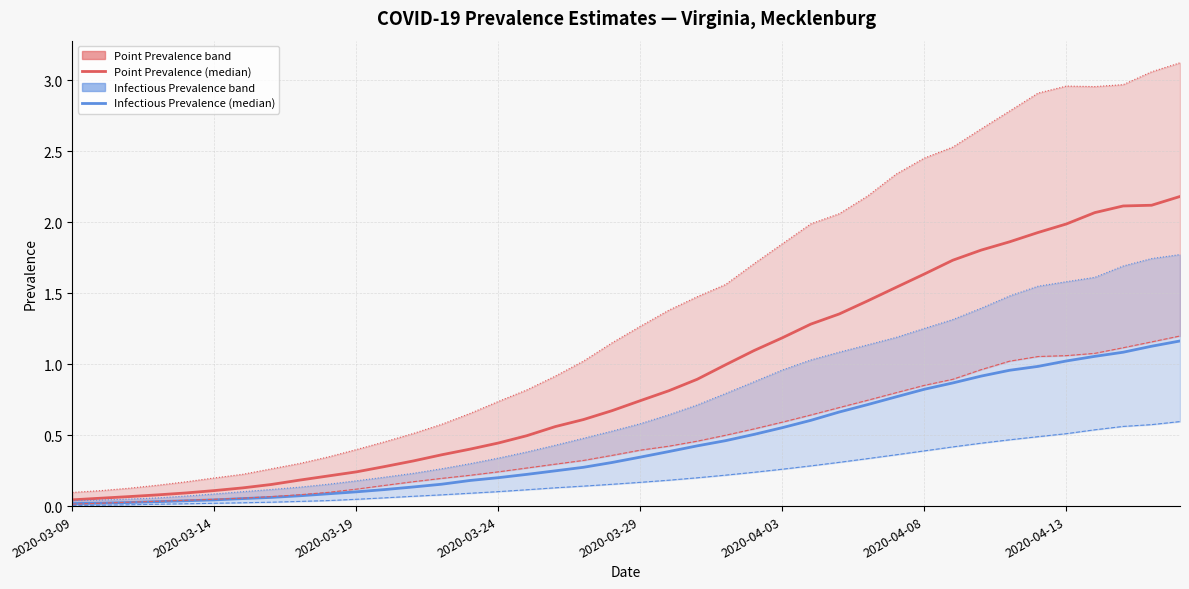

True or false: Point Prevalence (97.5%) has a value of 0.2 at 2020-03-24.

False